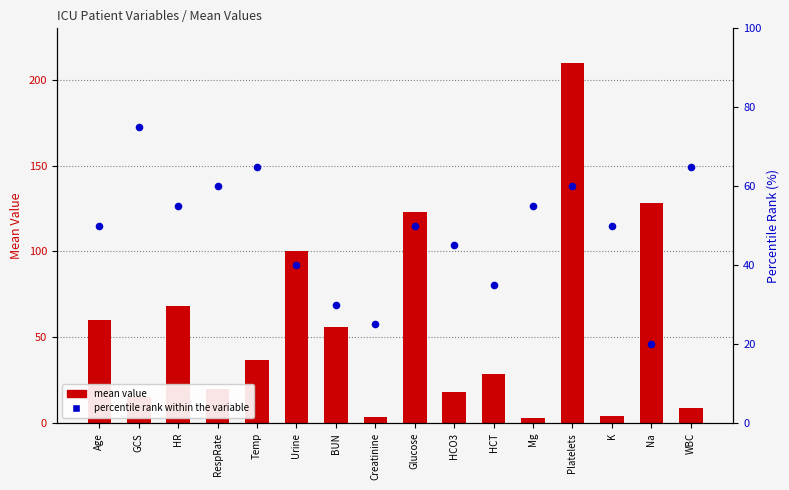

Which series reaches the minimum Y coordinate?

mean value